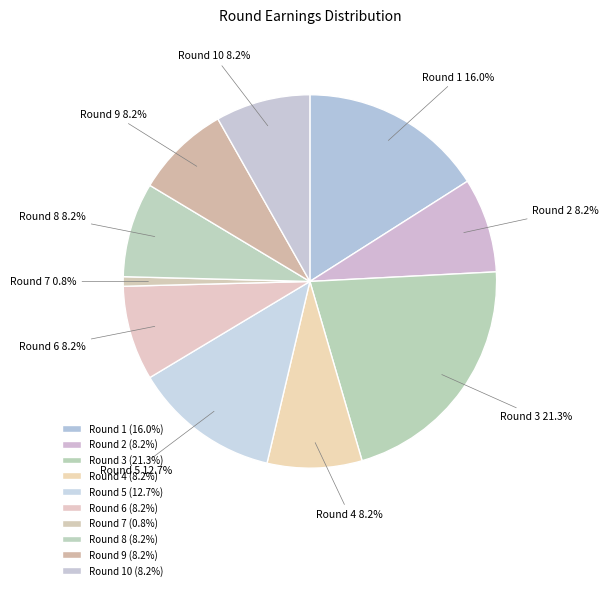

Is the sum of Round 3 and Round 6 greater than half?

No